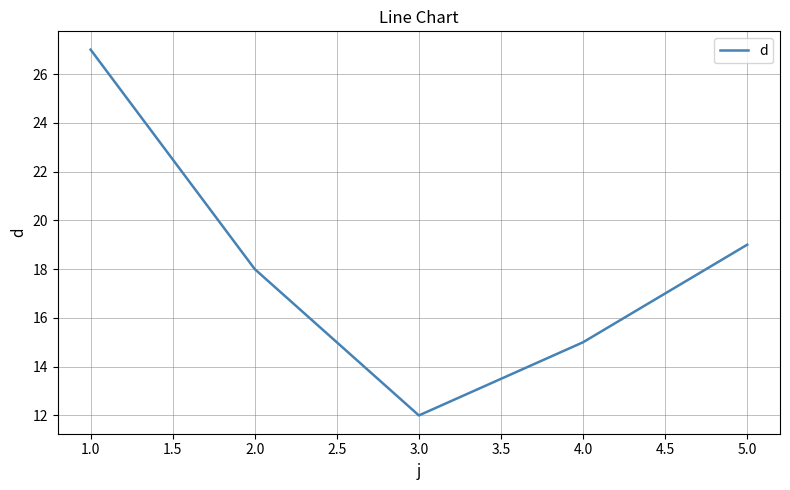

What position from the right is 5.0?

1